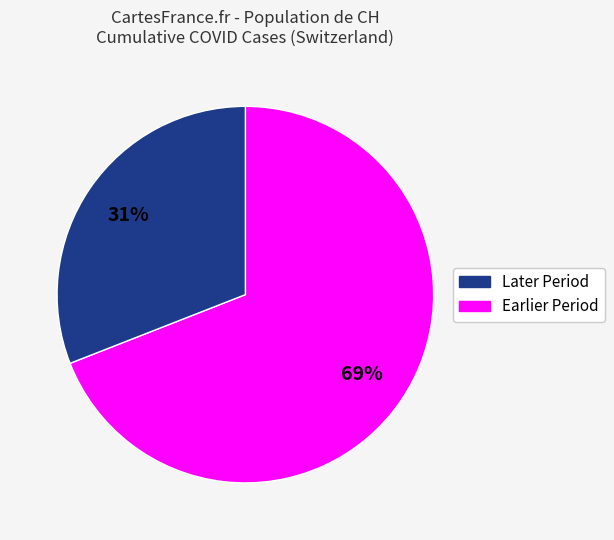

To the nearest percent, what is the difference between the largest and smallest slice percentages?

38%